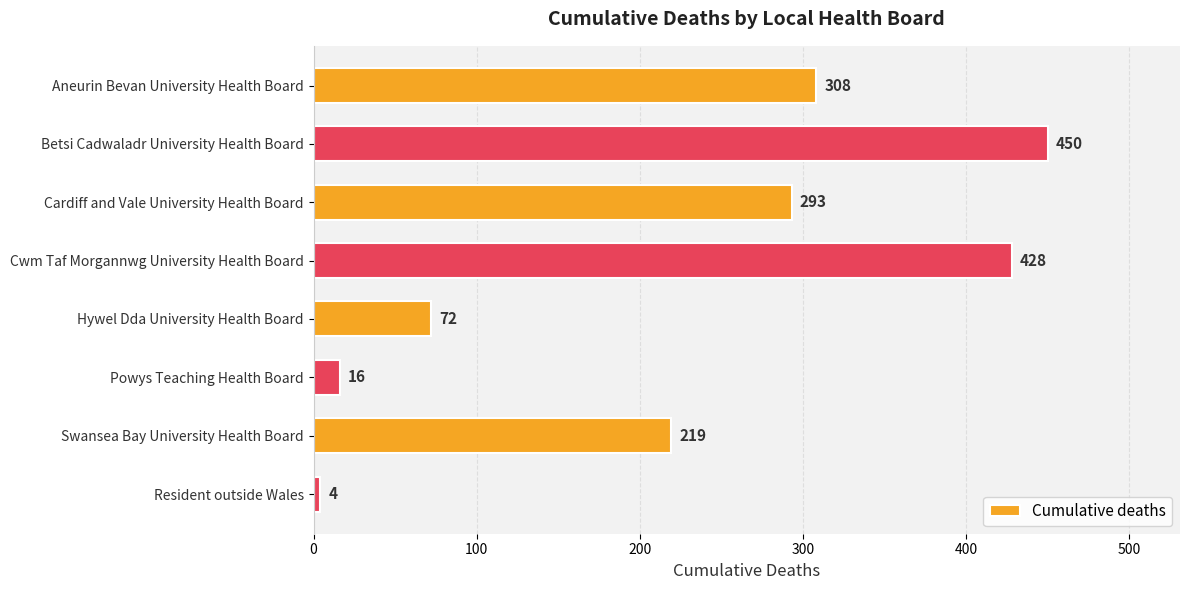

Reading bottom to top, extract all data points from this chart.

Resident outside Wales=4	Swansea Bay University Health Board=219	Powys Teaching Health Board=16	Hywel Dda University Health Board=72	Cwm Taf Morgannwg University Health Board=428	Cardiff and Vale University Health Board=293	Betsi Cadwaladr University Health Board=450	Aneurin Bevan University Health Board=308